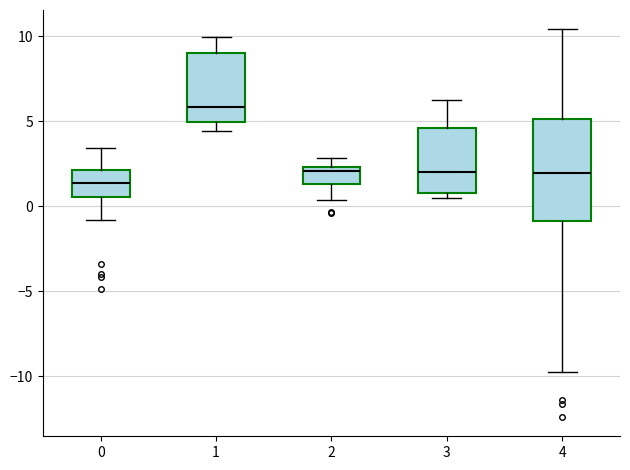

Reading left to right, transcribe this box plot: for each box, give where its median line is, the range the box spans, and where its two whiskers end, as read against the y-axis. The values are not printed on the chart, so give them approximately, as read against the axis.

0: median 1.5, box 0.5 to 2.0, whiskers -1.0 to 3.5
1: median 6.0, box 5.0 to 9.0, whiskers 4.5 to 10.0
2: median 2.0, box 1.5 to 2.5, whiskers 0.5 to 3.0
3: median 2.0, box 1.0 to 4.5, whiskers 0.5 to 6.5
4: median 2.0, box -1.0 to 5.0, whiskers -10.0 to 10.5